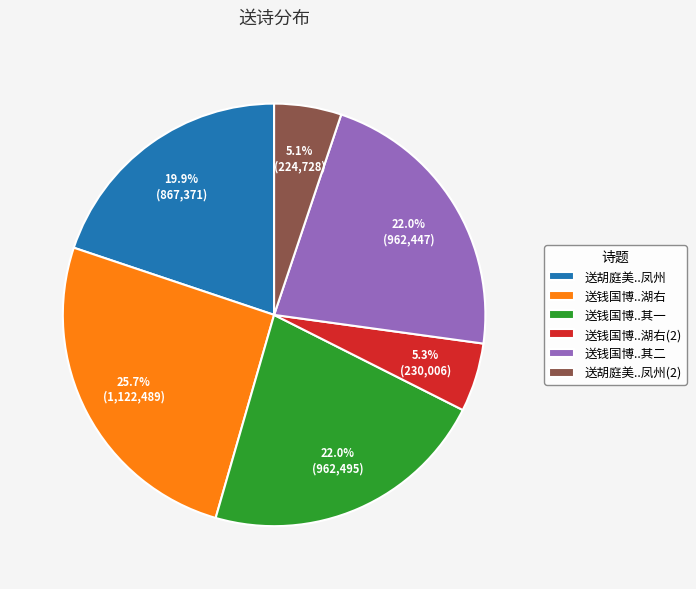

What is the total percentage of 送钱国博..湖右 and 送钱国博..湖右(2)?

31.0%